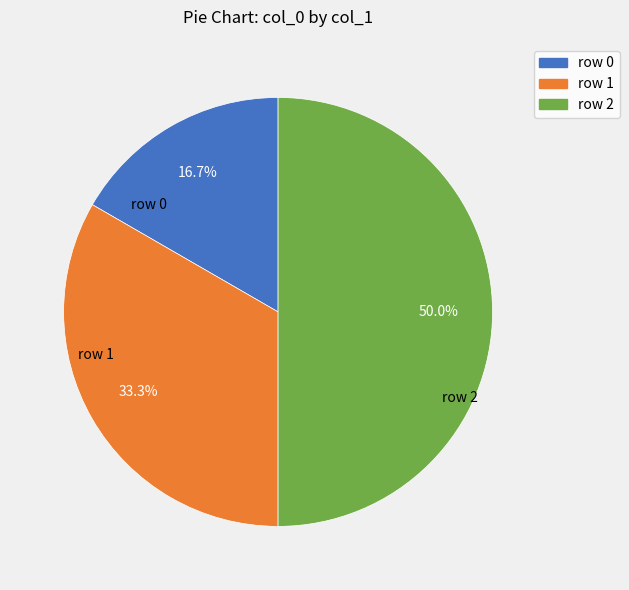

Which slice is the largest?

TEXT_CTSERKEUREKA1EVENTSPHERE2_00468 (row 2)